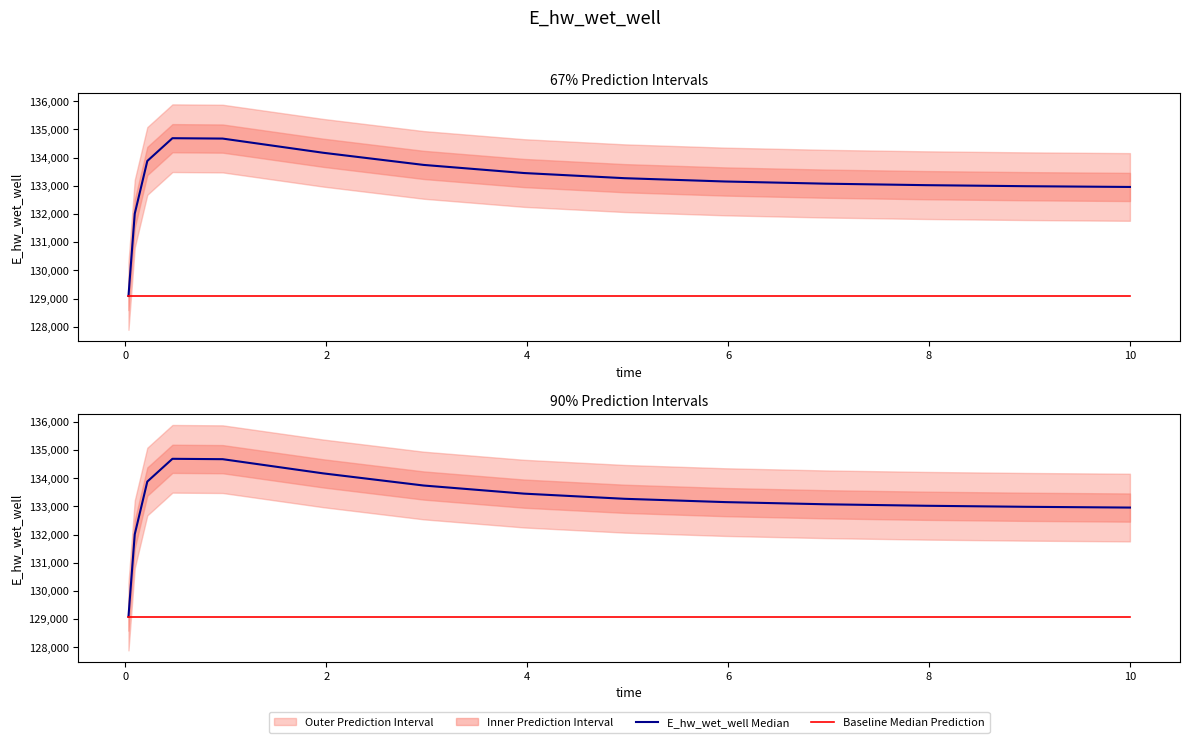

Count the number of categories in the chart.

15